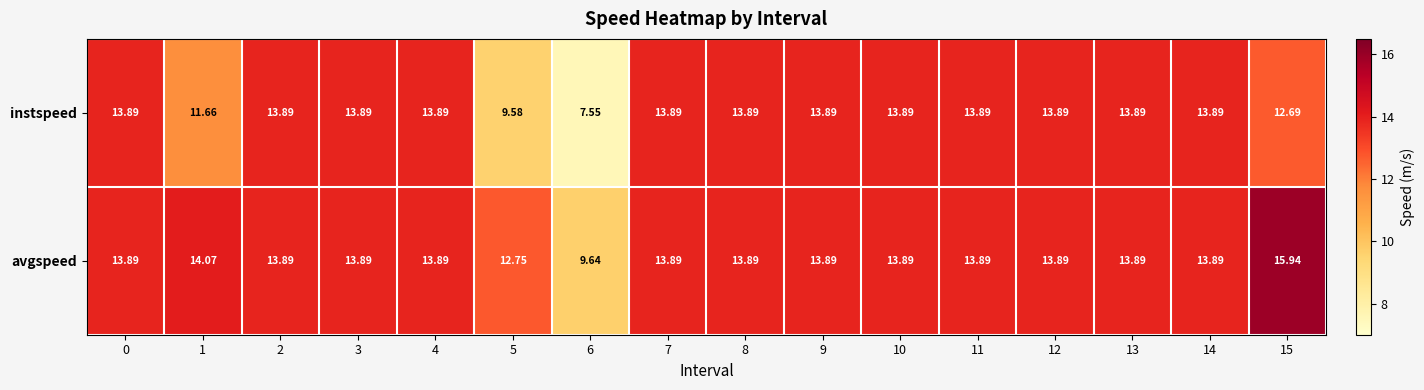

Which series has the largest range (max minus min)?

instspeed